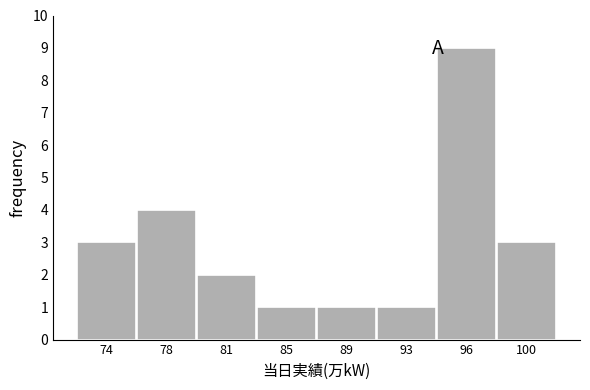

Reading left to right, transcribe all the data shown in this chart.

74=3	78=4	81=2	85=1	89=1	93=1	96=9	100=3